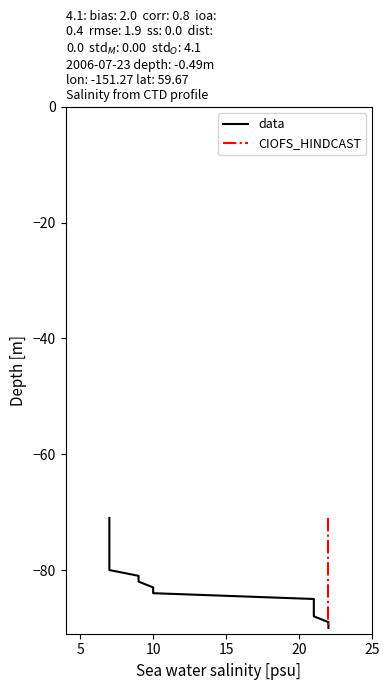

Which series has the widest spread of values?

data